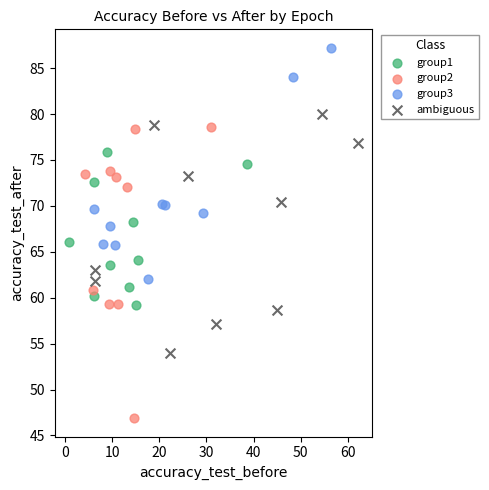

Which series has the largest Y range (max minus min)?

group2